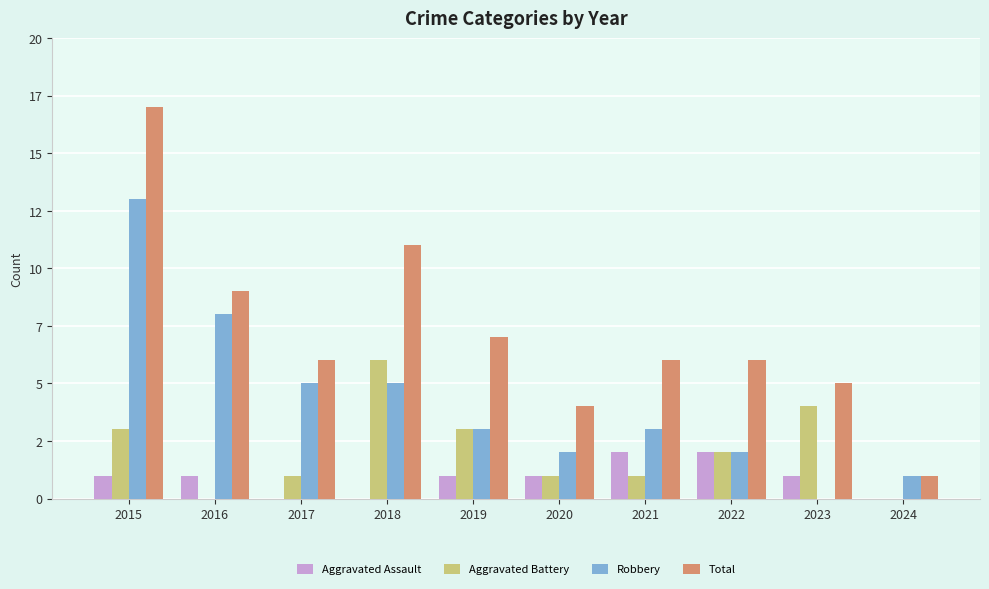

Where is Aggravated Battery nearest to the value 3?

2015